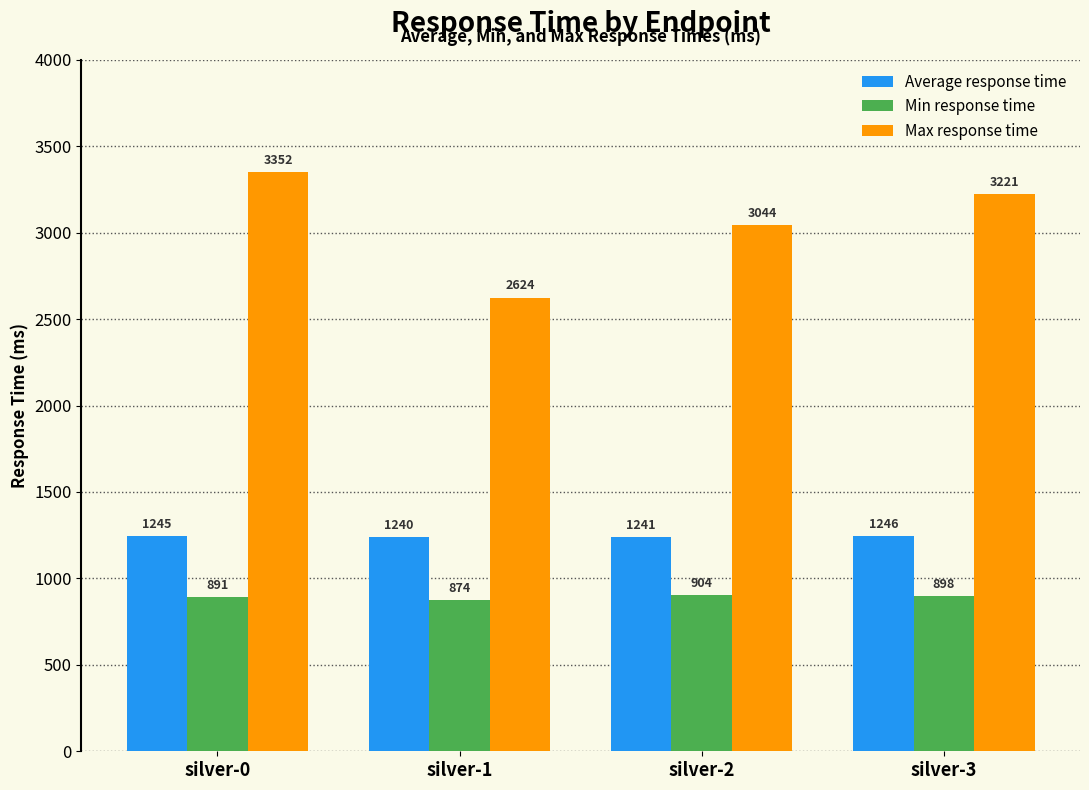

Which series has the largest total across all categories?

Max response time